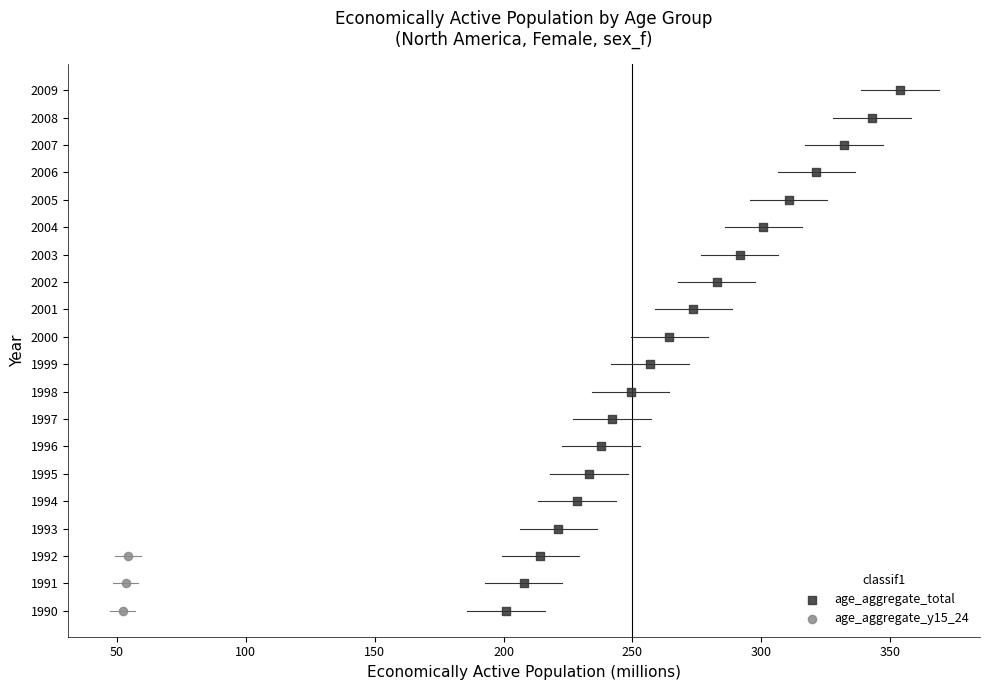

Which series has the largest Y range (max minus min)?

age_aggregate_total